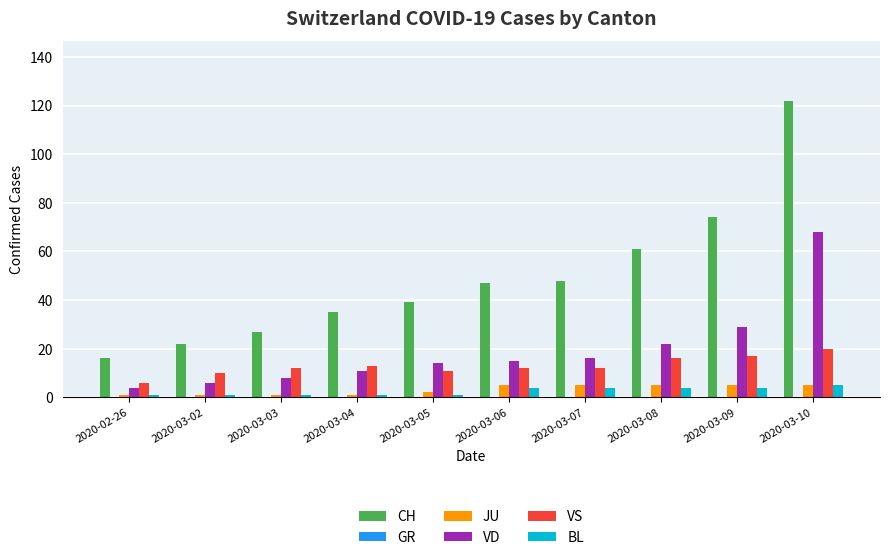

Which category has the highest value across all series?

2020-03-10